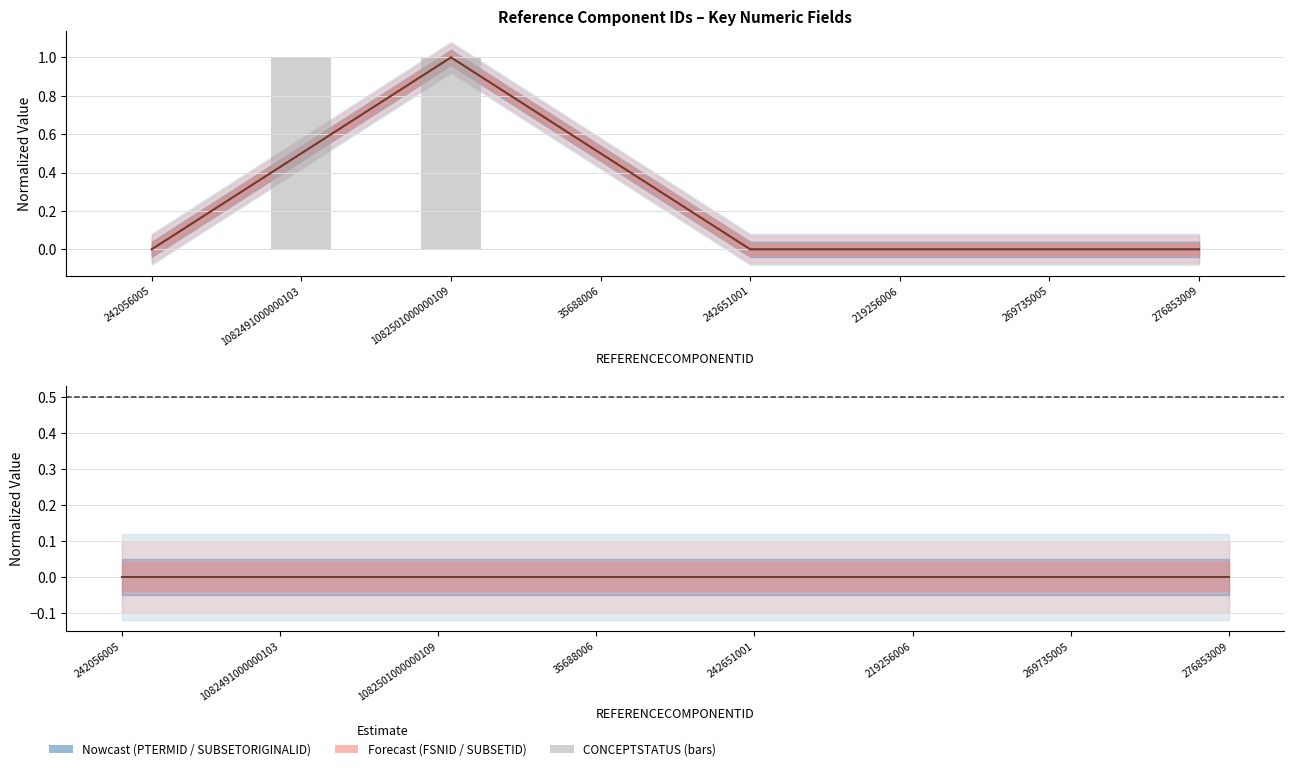

What is the label of the 2nd bar from the left?

1082491000000103